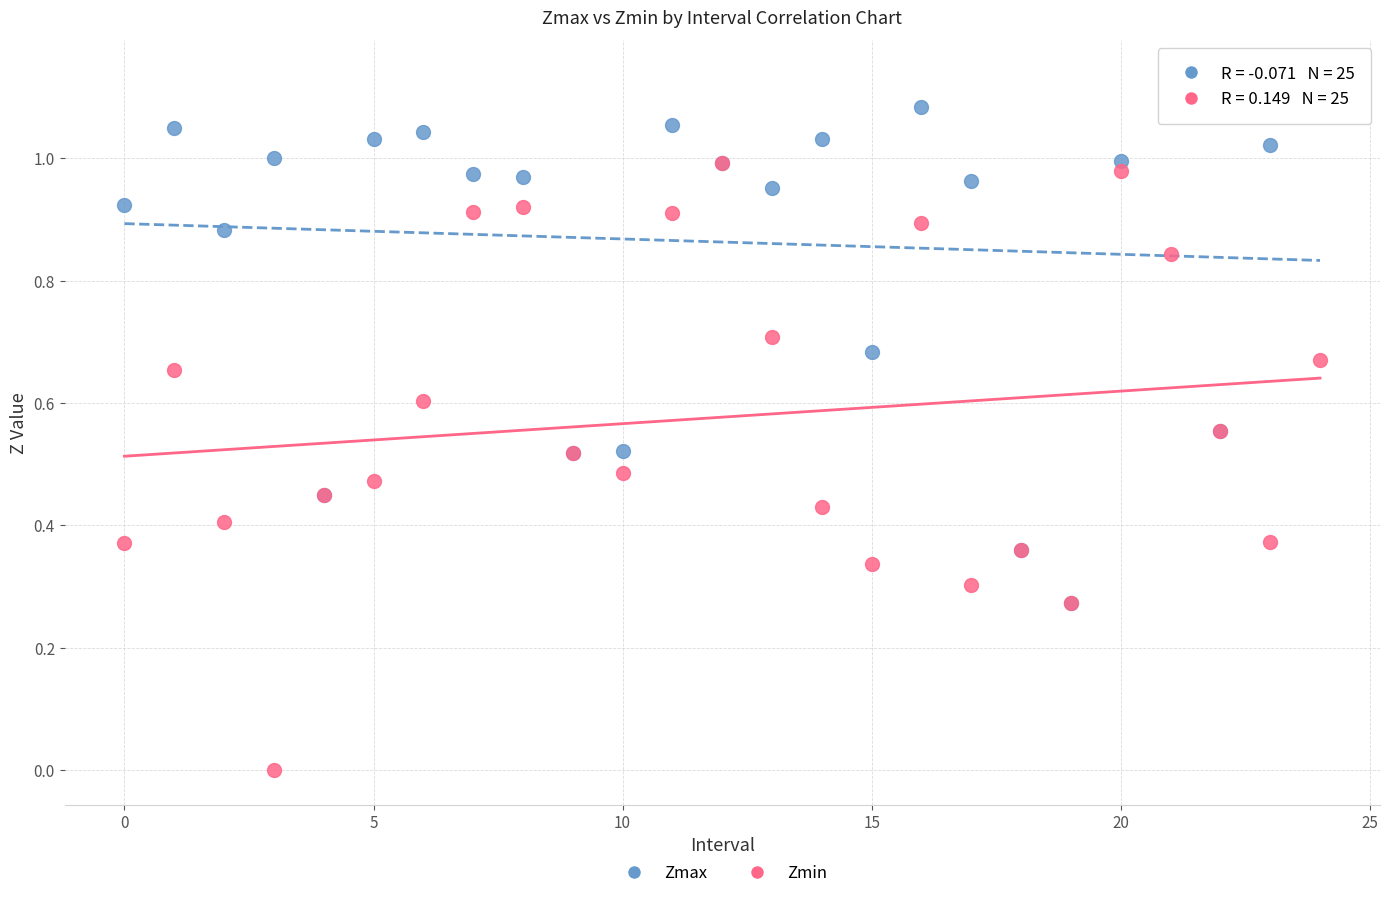

What are all the series names shown in the legend?

Zmax, Zmin